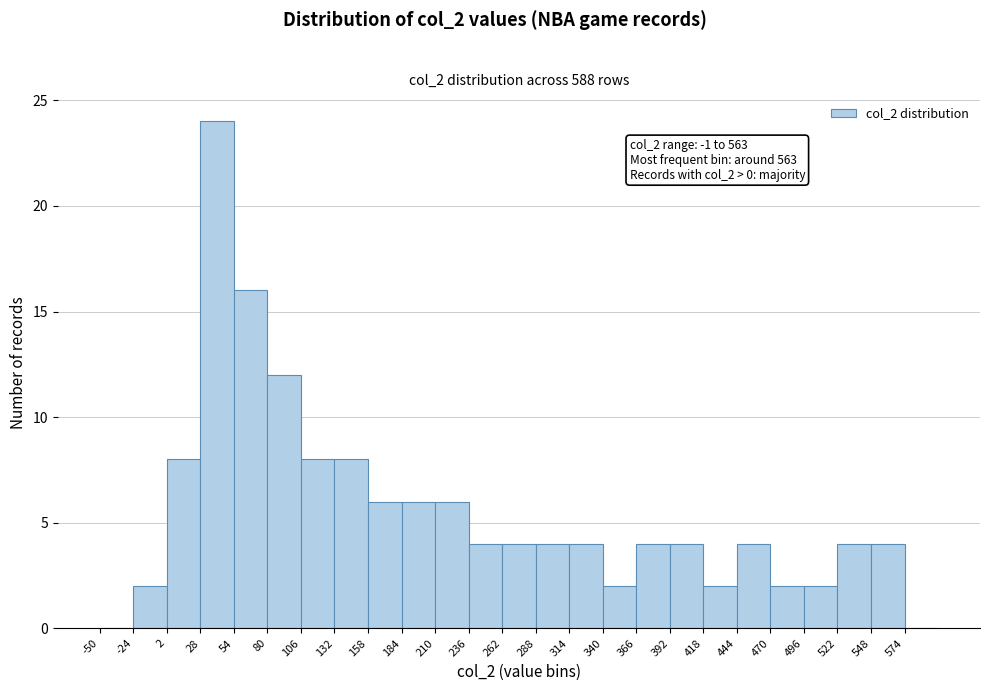

Over which range of the x-axis is the bar tallest?

28 to 54